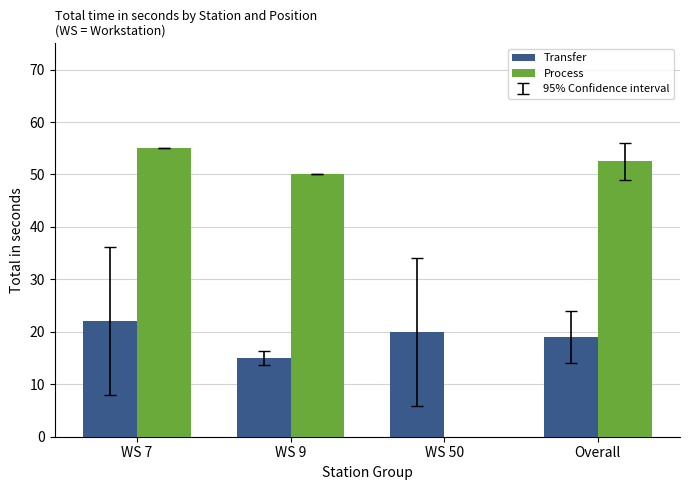

Which series has the largest range (max minus min)?

Transfer